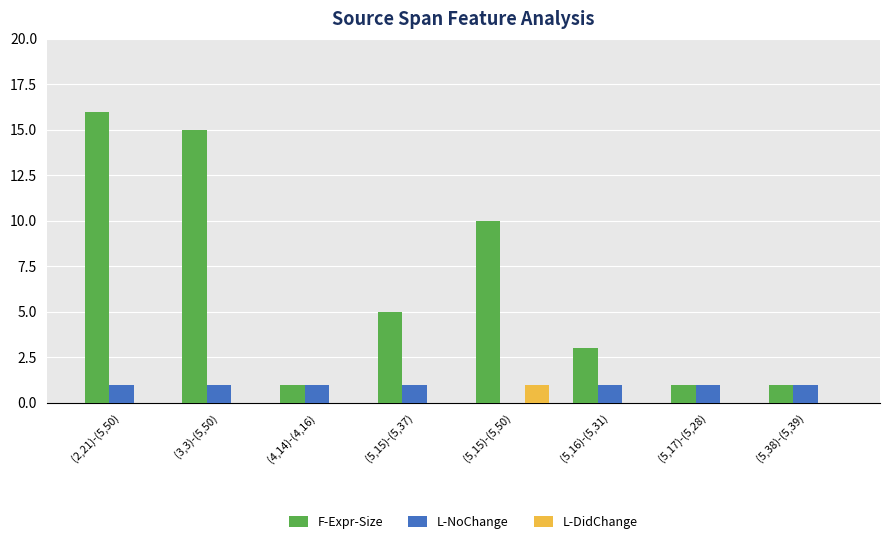

Are the bars horizontal?

No